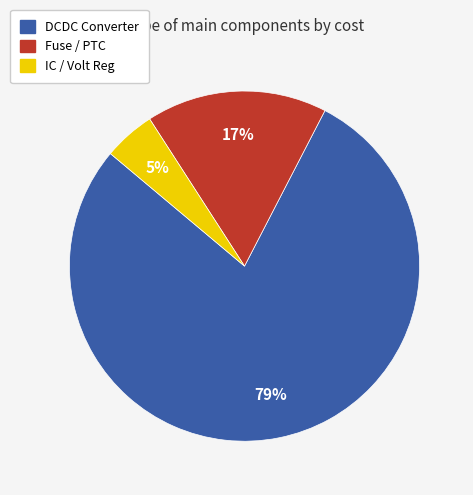

Is it true that IC / Volt Reg is 5% of the pie?

True